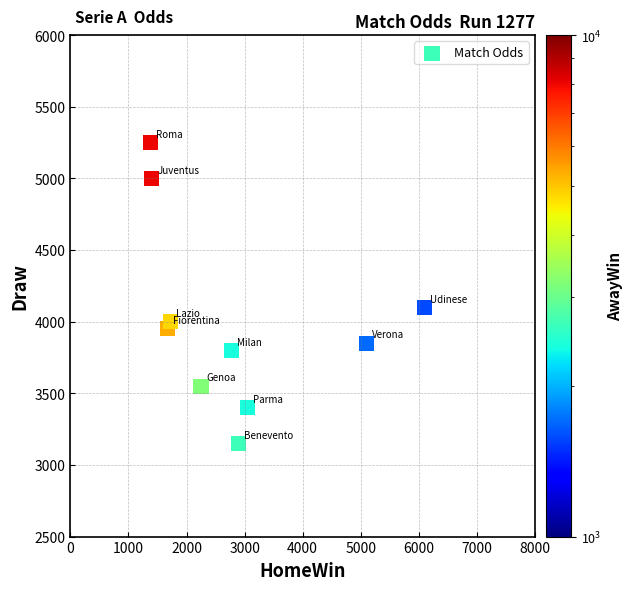

What is the range of X values (max minus min)?

4720